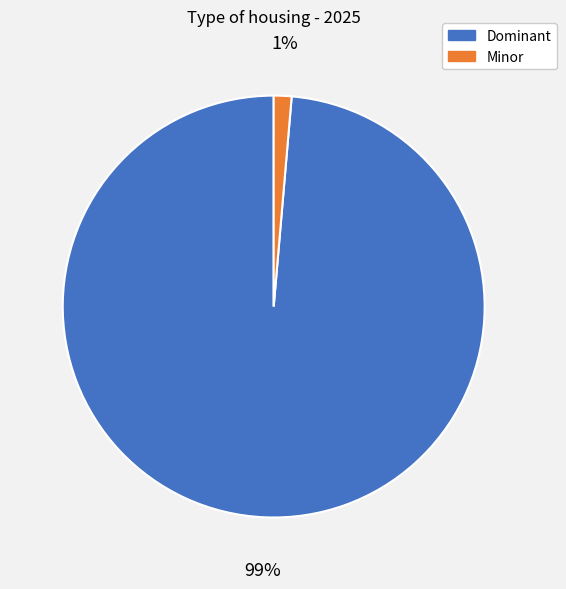

How many slices are in this pie chart?

2